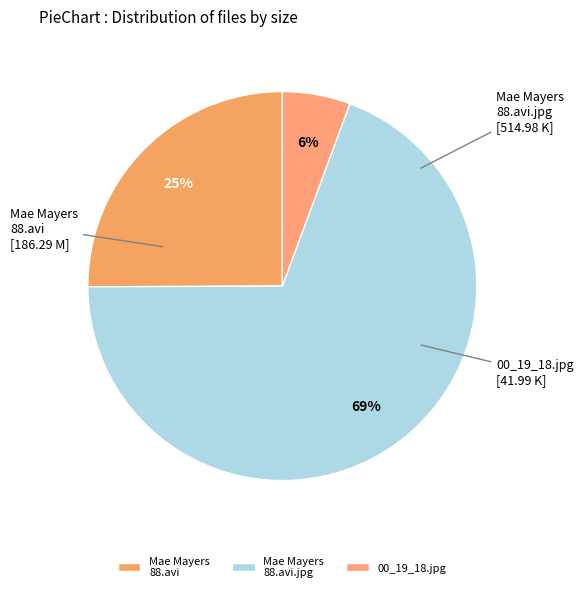

Rank the categories by value from highest to lowest.

Mae Mayers 88.avi.jpg, Mae Mayers 88.avi, 00_19_18.jpg